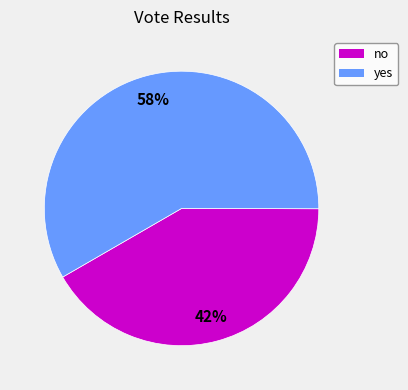

Which slice represents more than half of the pie?

yes